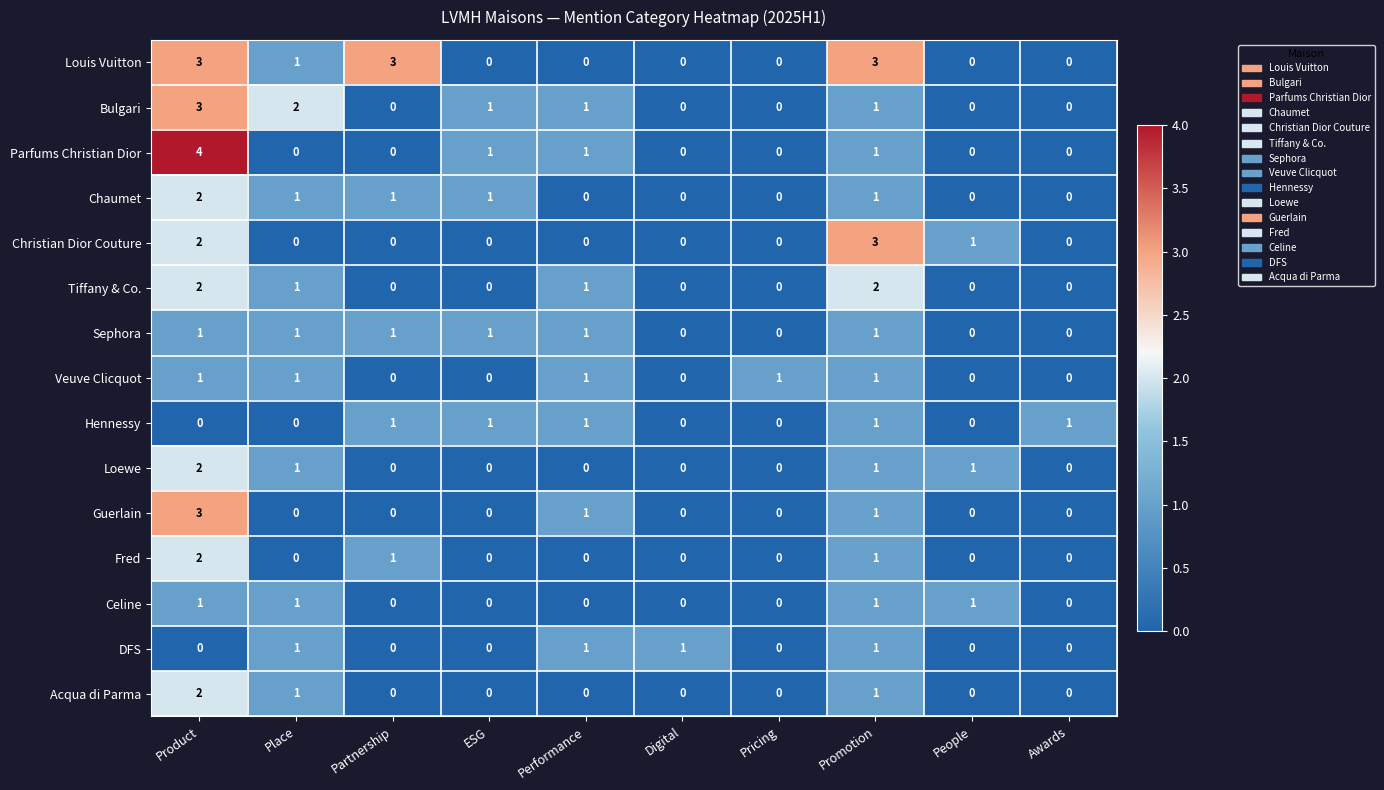

How many data points does each series have?

10